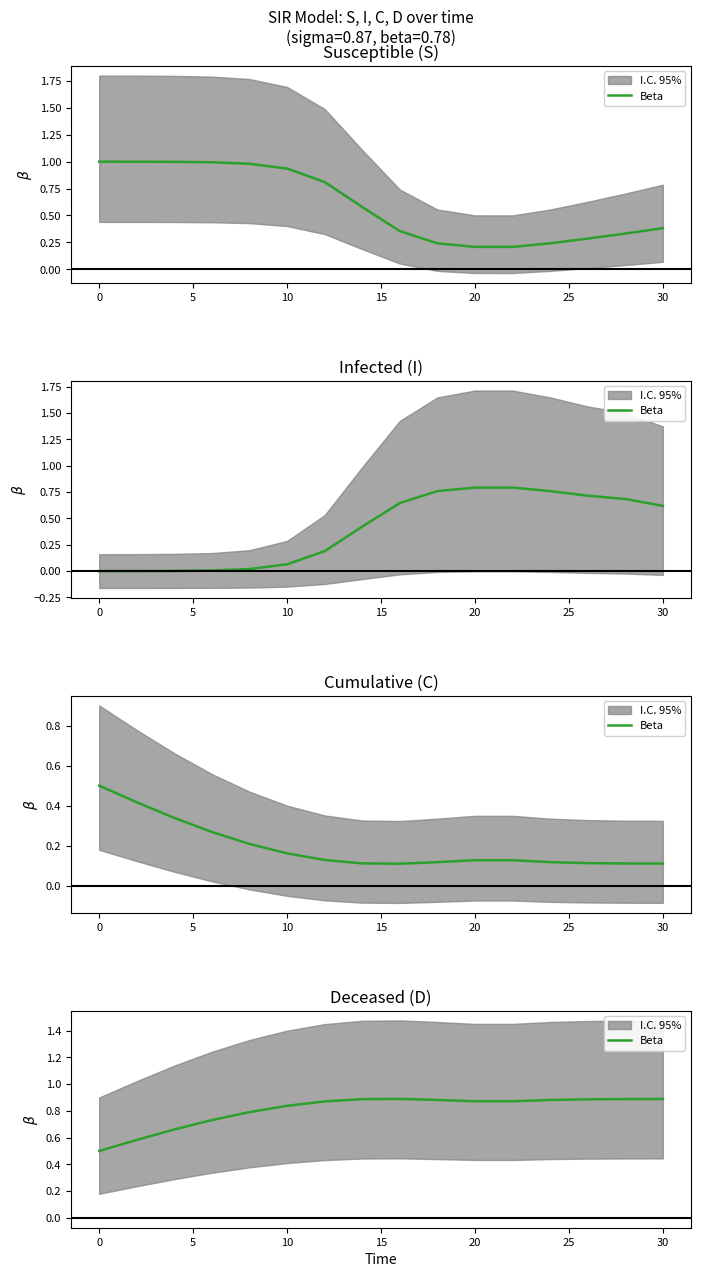

How many values are between 0 and 1?

16